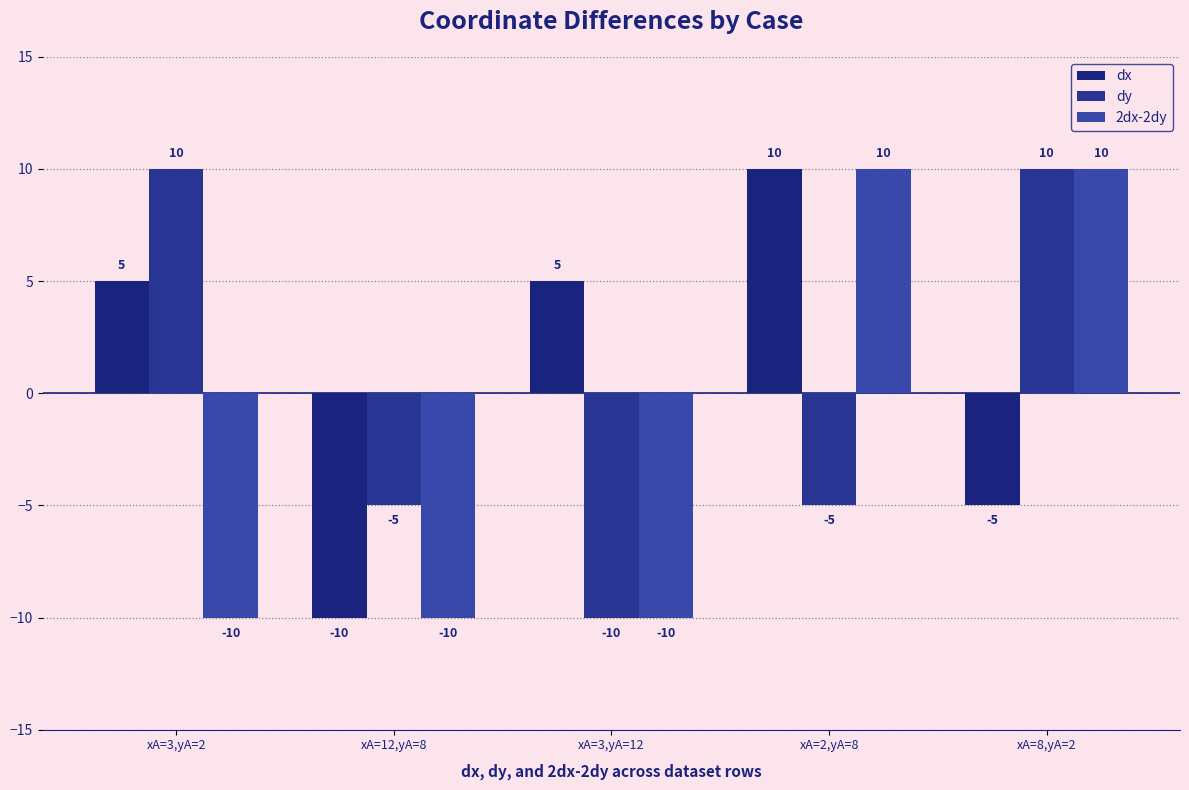

Which series has the largest total across all categories?

dx